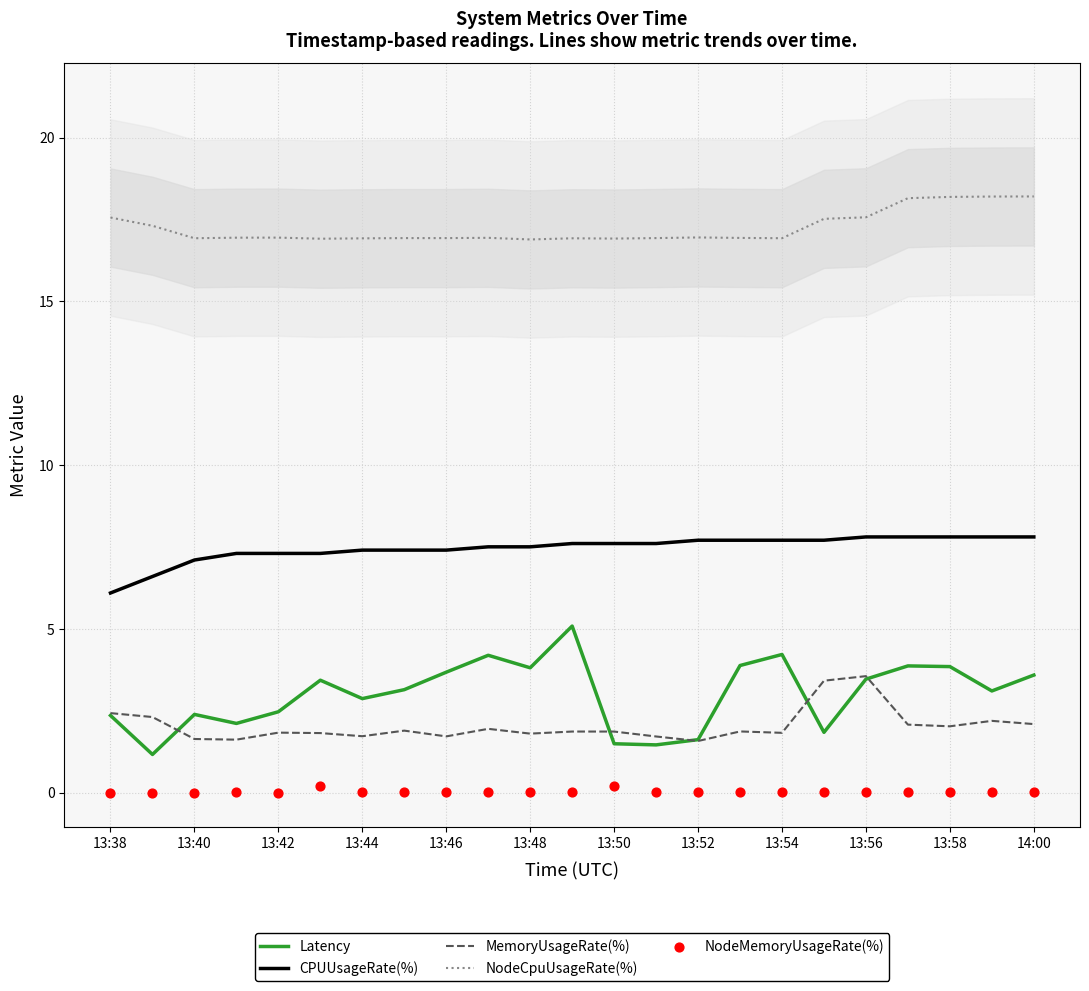

The CPUUsageRate(%) series shows 12.7 at 13:48. True or false?

False